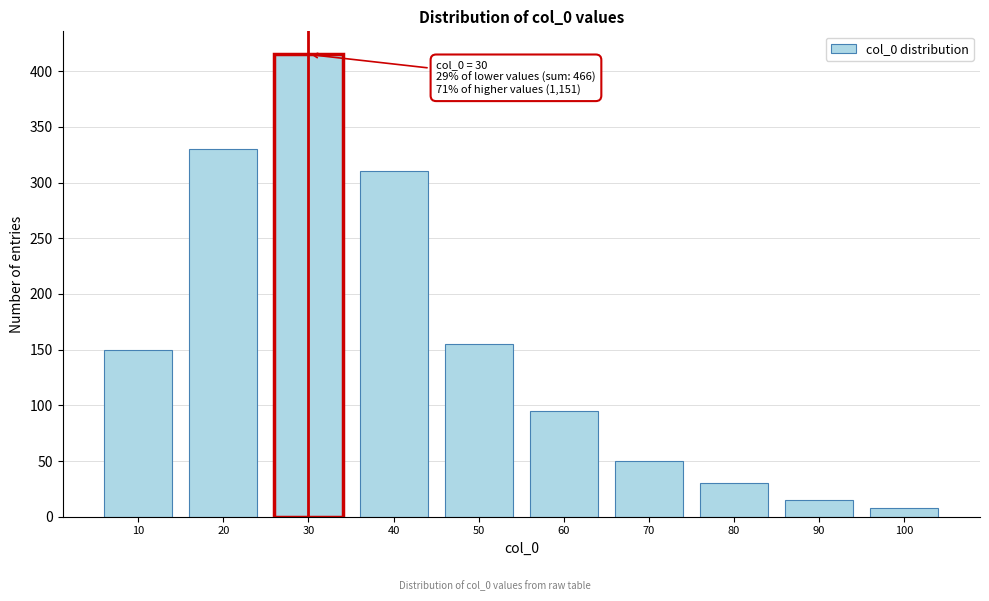

Reading right to left, list all the values displayed in this chart.

100=8	90=15	80=30	70=50	60=95	50=155	40=310	30=415	20=330	10=150